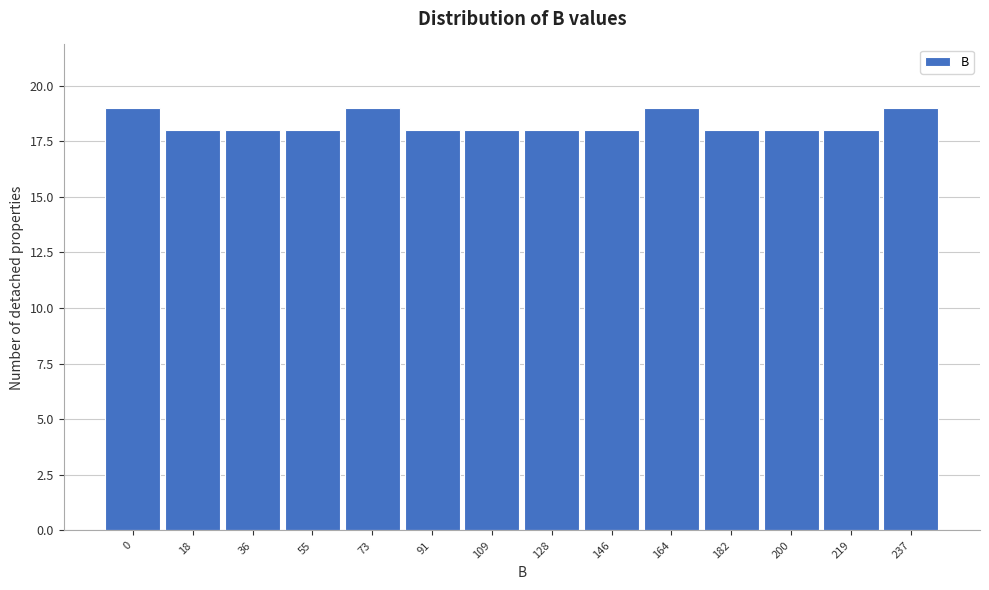

Reading left to right, what are all the values shown in this chart?

19	18	18	18	19	18	18	18	18	19	18	18	18	19